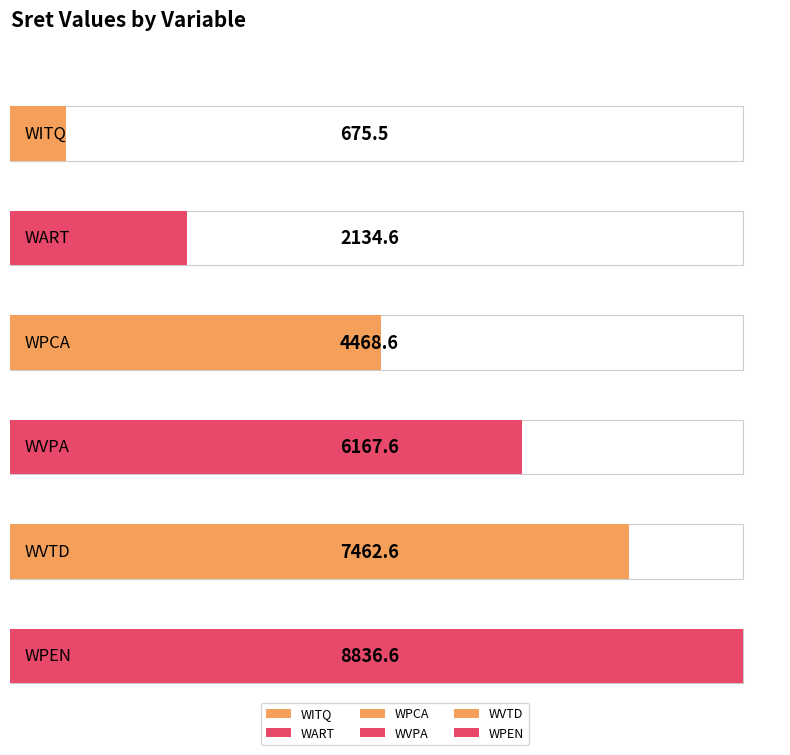

What is the change in value from WPCA to WVTD?

+2994.0